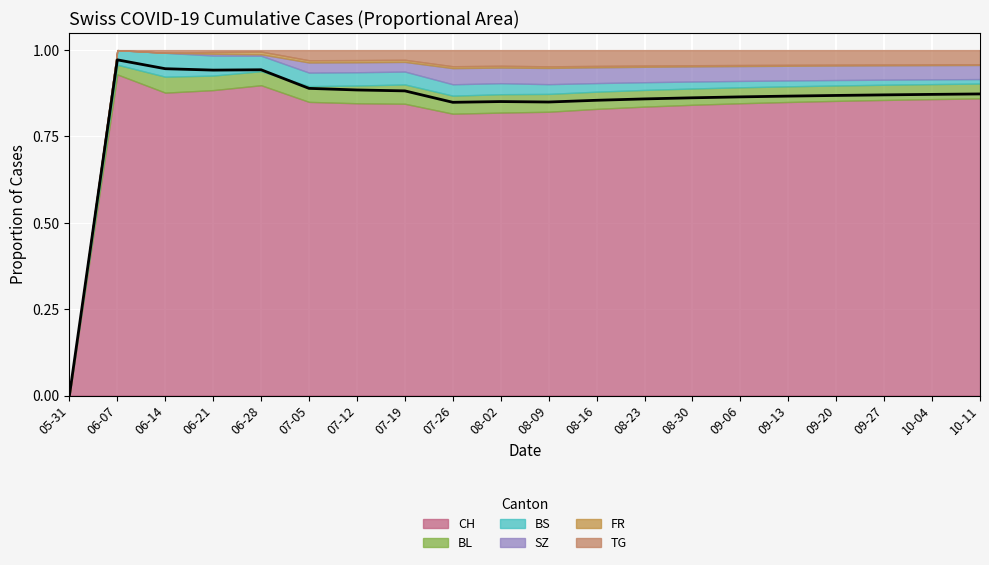

Does the chart display data point markers on the line(s)?

No